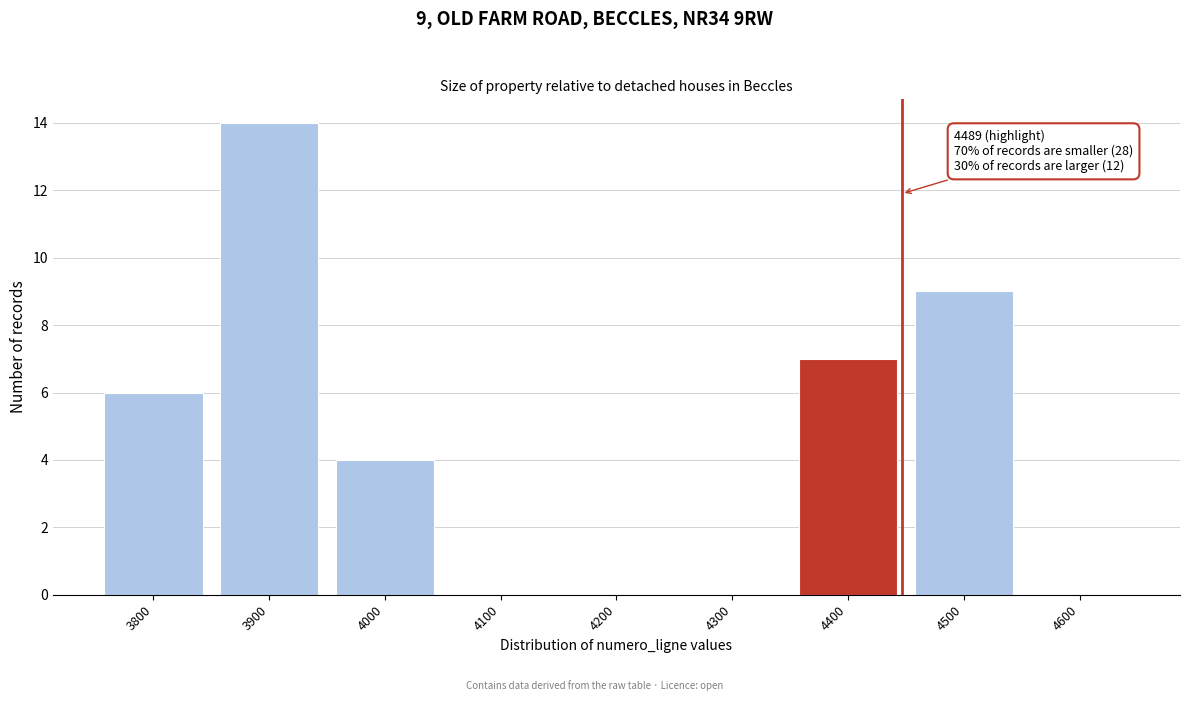

Reading left to right, list all the values displayed in this chart.

3800=6	3900=14	4000=4	4100=0	4200=0	4300=0	4400=7	4500=9	4600=0